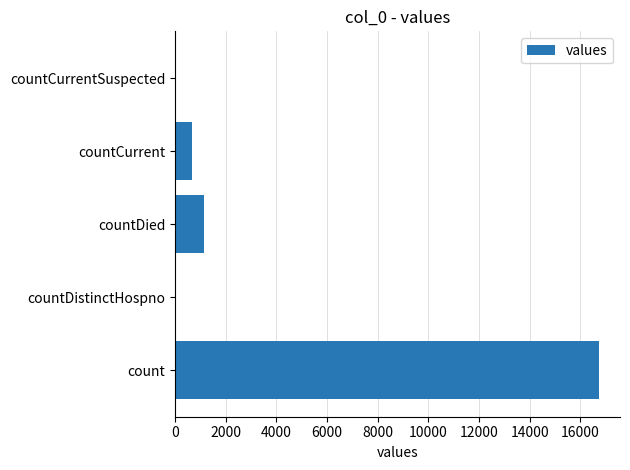

Count the number of data series in this chart.

1